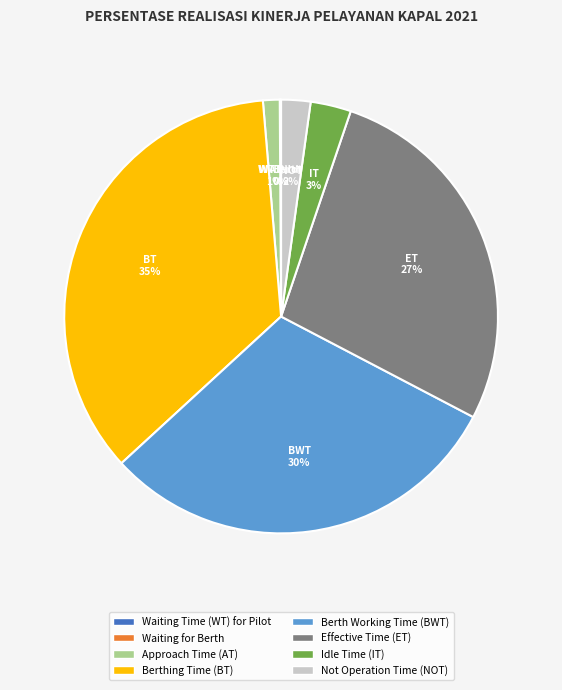

Which has a higher value, Not Operation Time (NOT) or Effective Time (ET)?

Effective Time (ET)